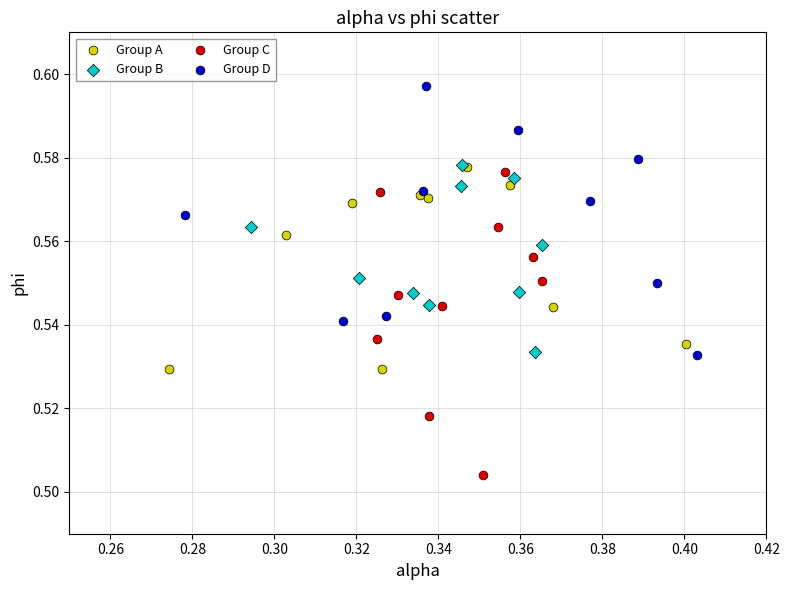

Which series contains the highest Y value?

Group D